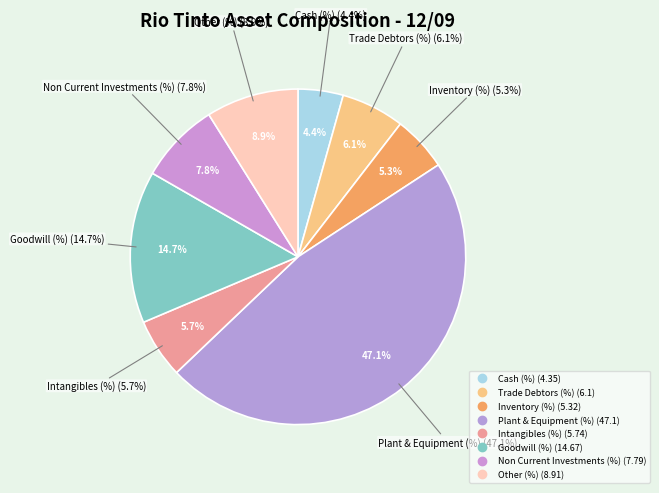

Does any single category account for the majority?

No